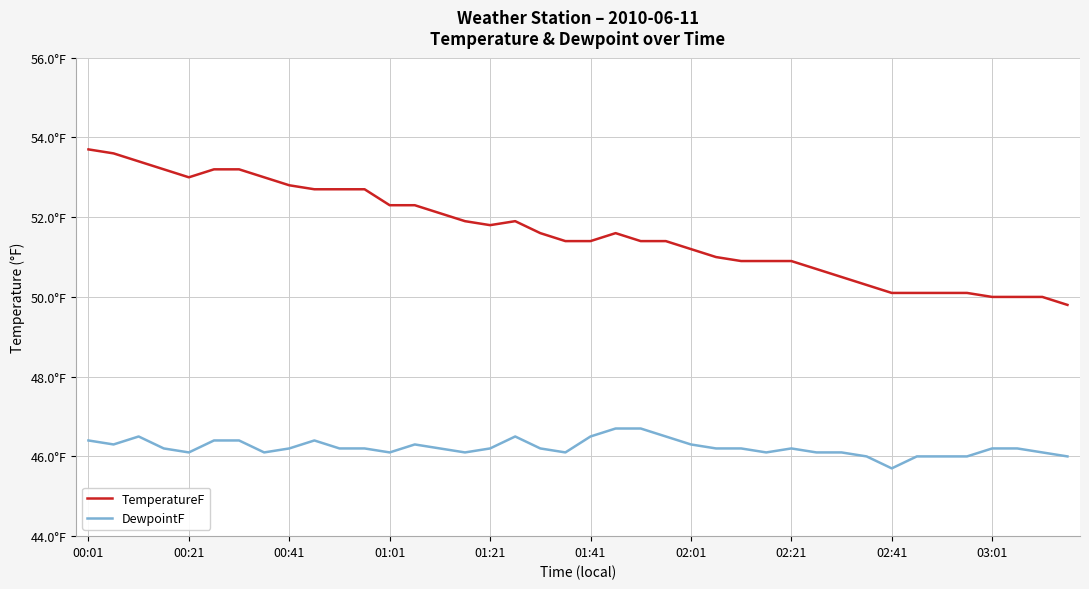

True or false: TemperatureF has more than 1 interior local peaks.

True